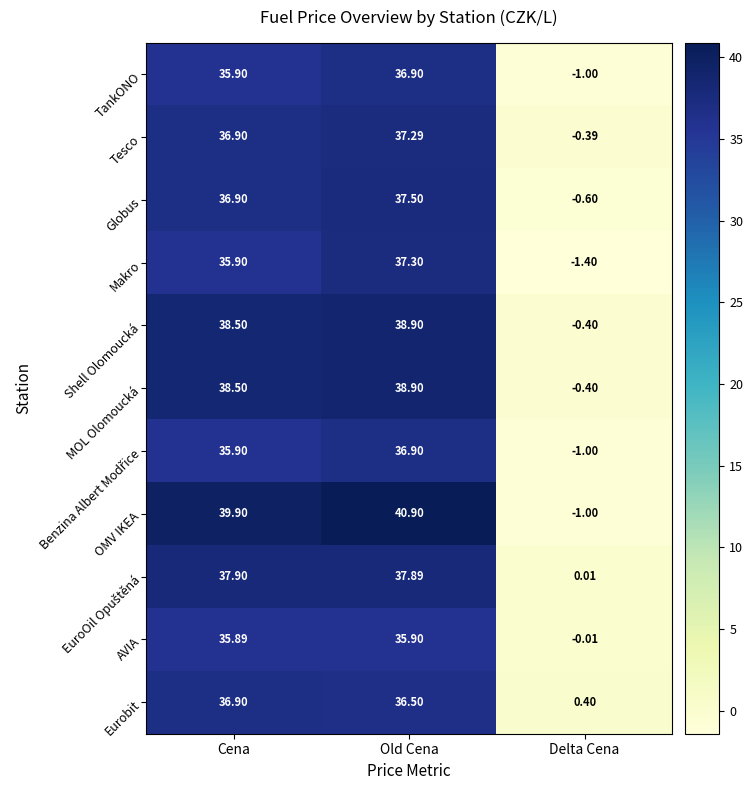

List the labels in order of MOL Olomoucká value, largest first.

Old Cena, Cena, Delta Cena